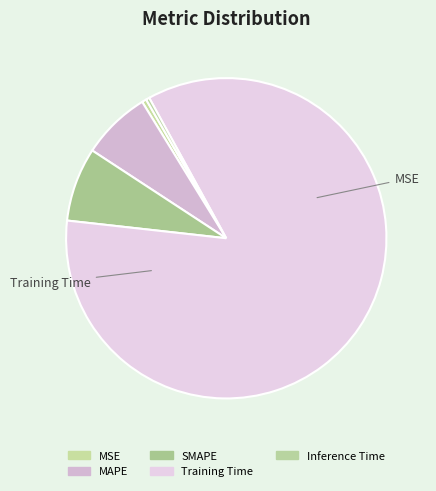

To the nearest percent, what is the average slice percentage?

20%